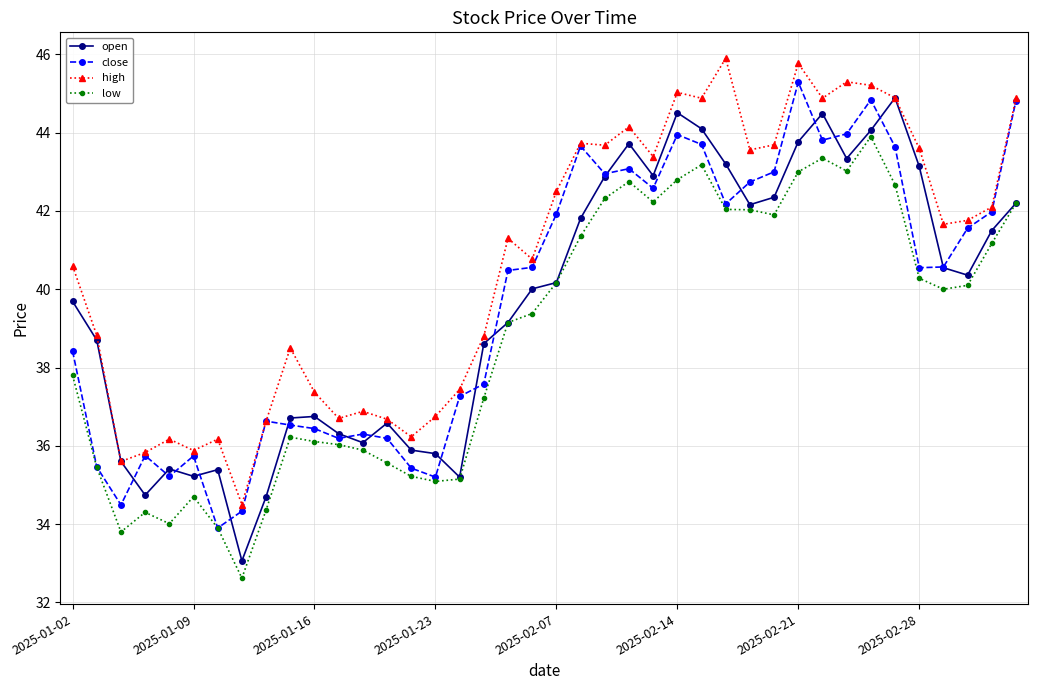

What is the average value of the open series?

39.6